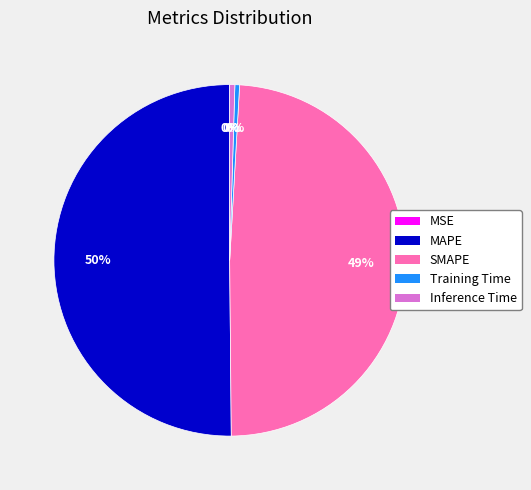

What is the largest slice in the pie chart?

MAPE